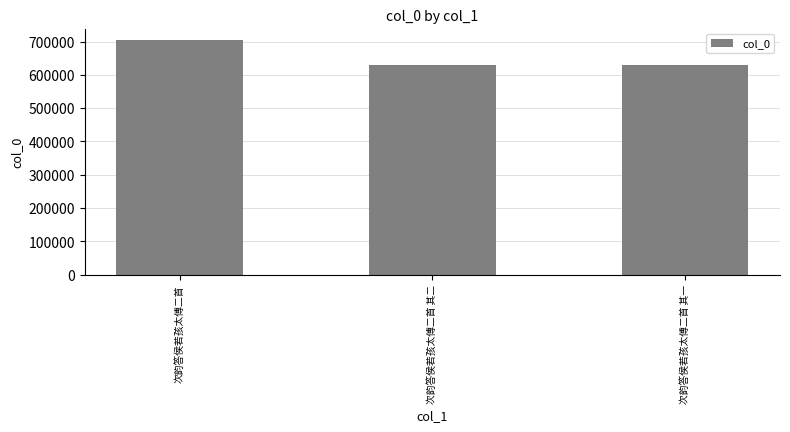

The value at 次韵答侯若孩太傅二首 其二 is 1105330. True or false?

False